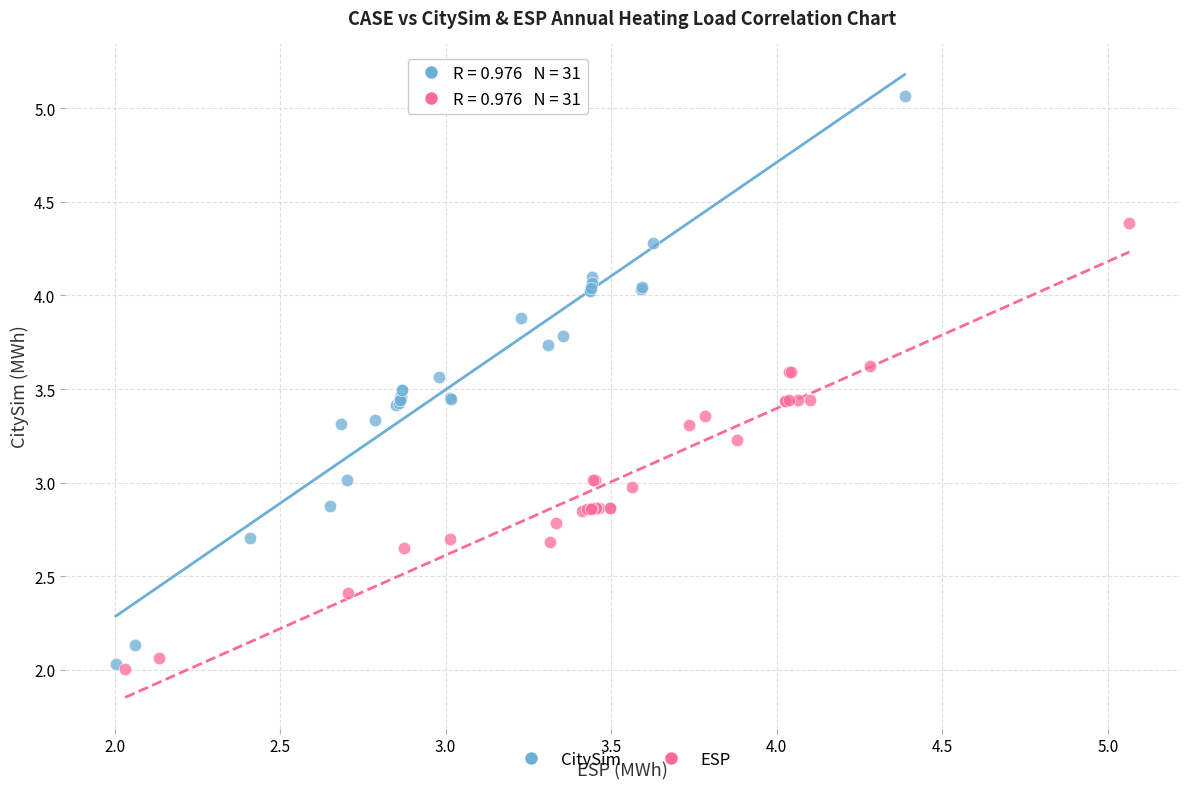

Which series reaches the maximum Y coordinate?

CitySim